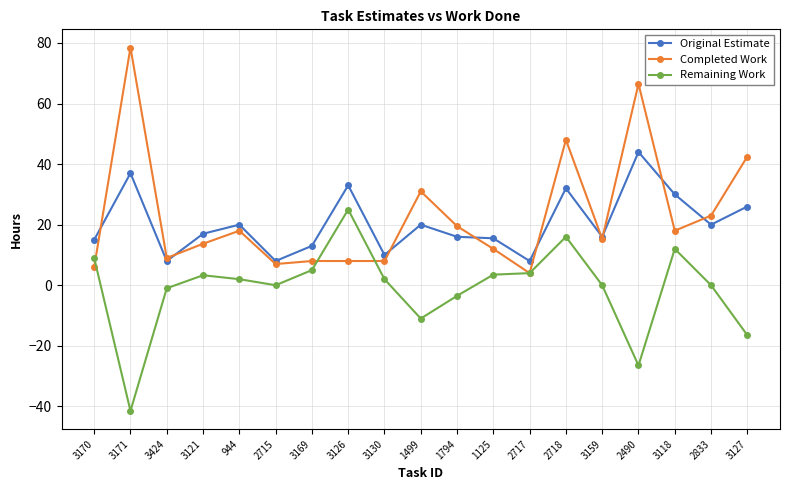

Rank the series by their maximum value, from lowest to highest.

Remaining Work, Original Estimate, Completed Work